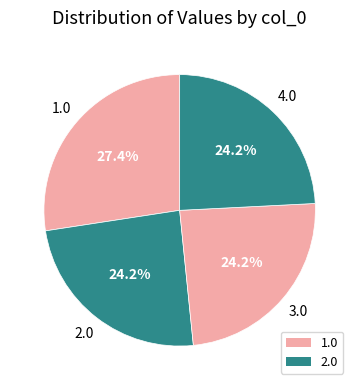

How many segments does this pie chart have?

4